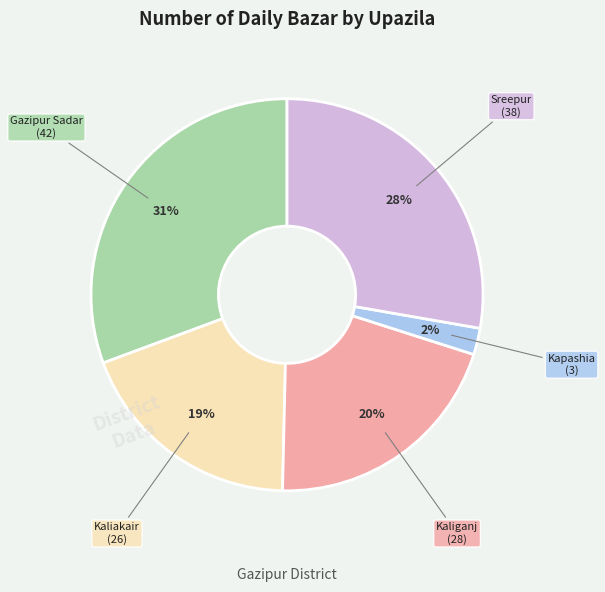

Is there a majority slice in this chart?

No